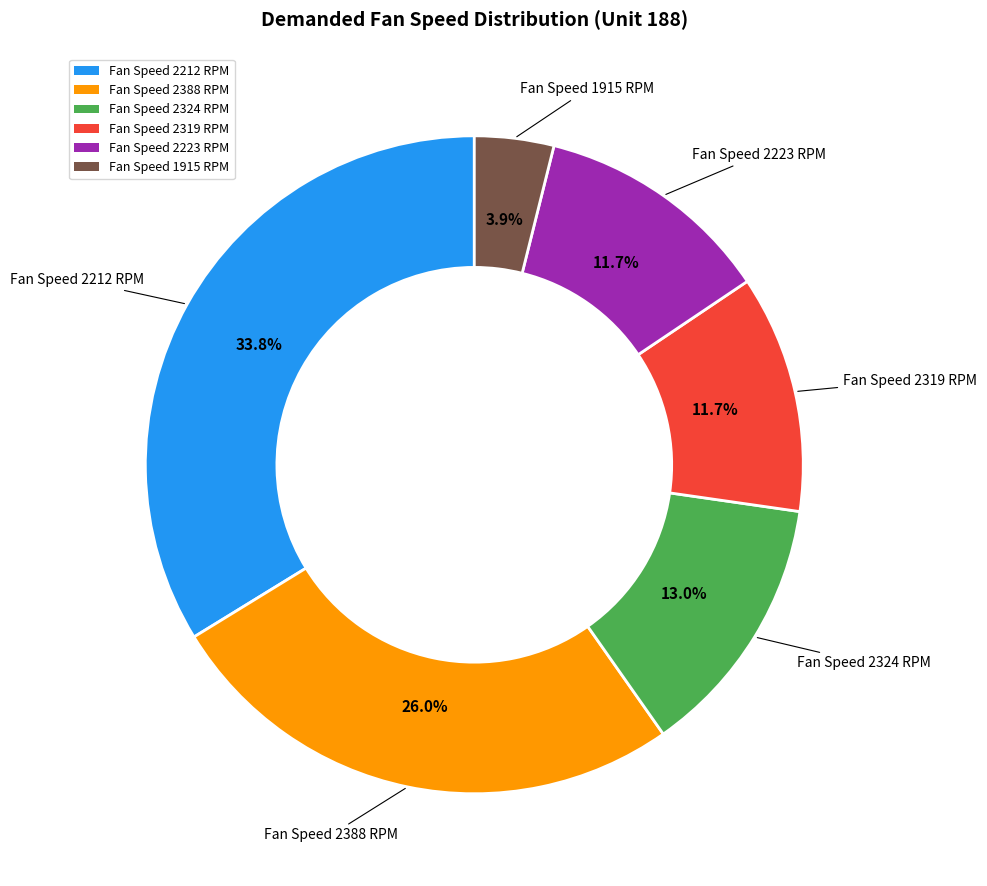

Which slice is the largest?

Fan Speed 2212 RPM